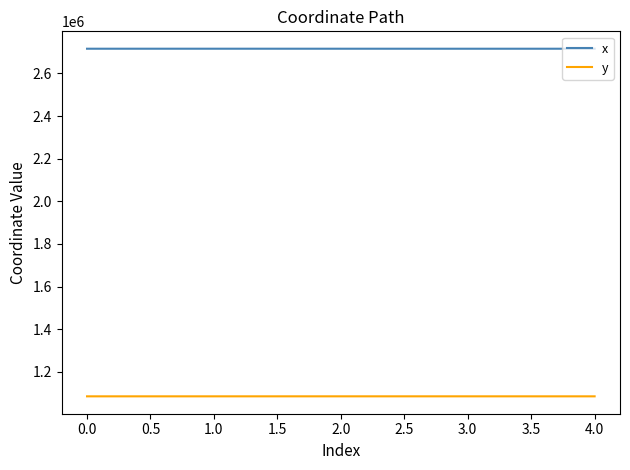

What is the difference between the highest and lowest values at 1.0?

1630067.1